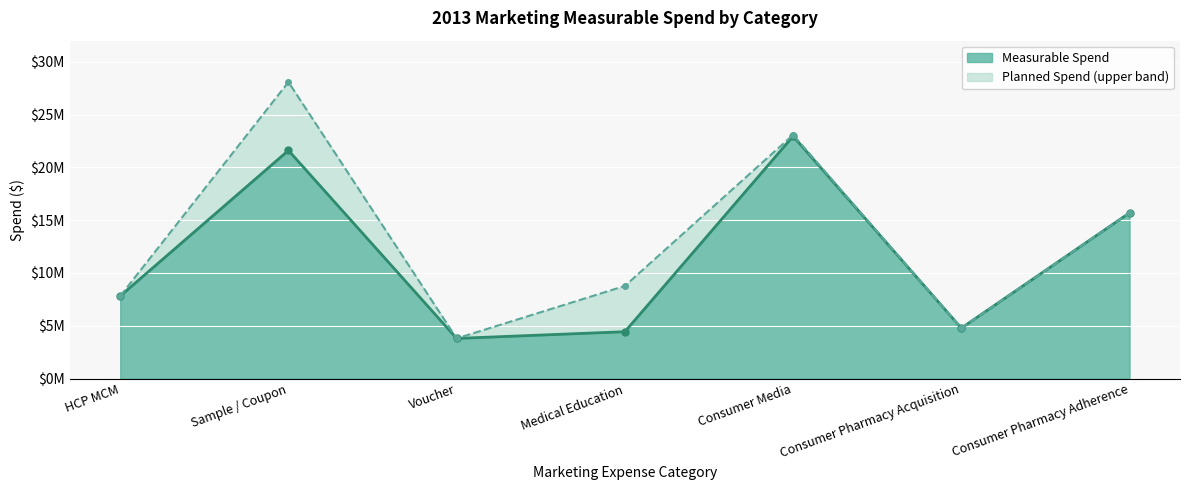

Where is the first local minimum for Planned Spend (line)?

Voucher